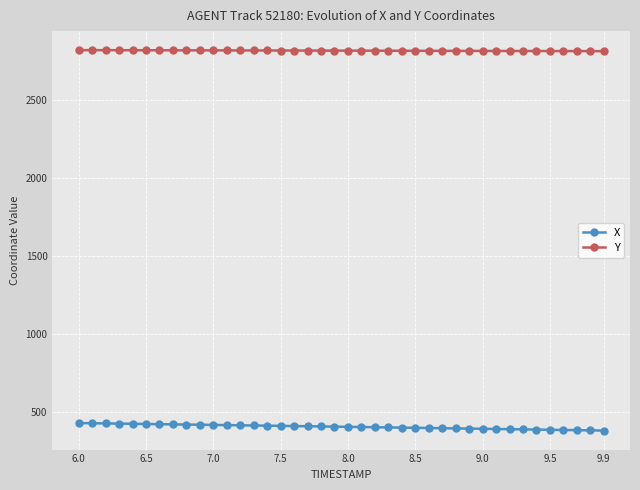

How many lines are shown in the chart?

2